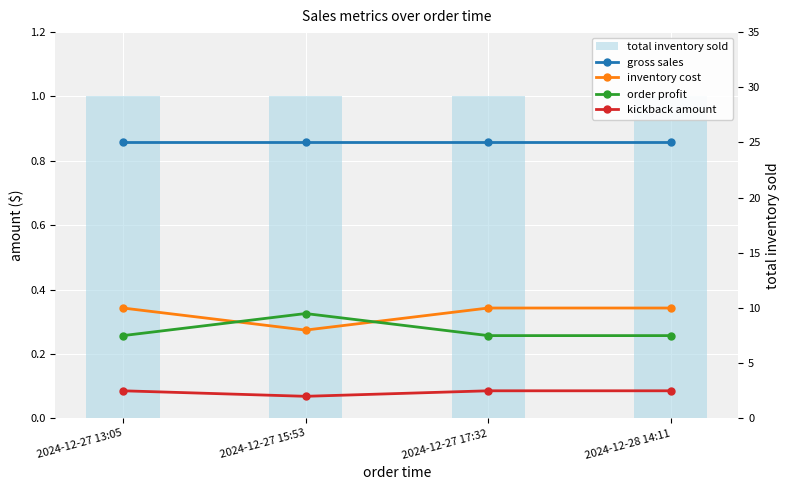

Which series has the largest range (max minus min)?

inventory cost